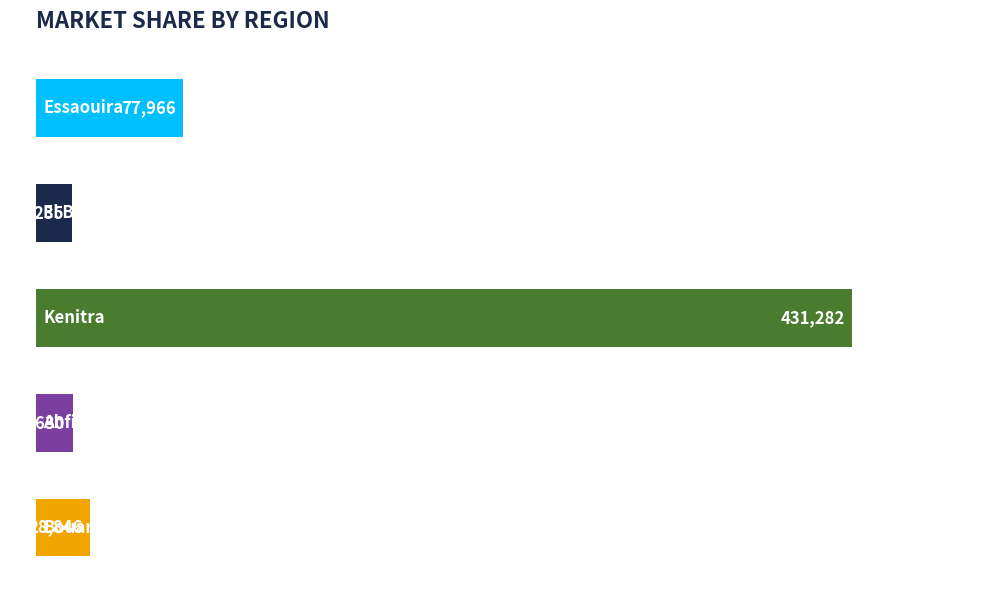

How many bars are there in total?

5